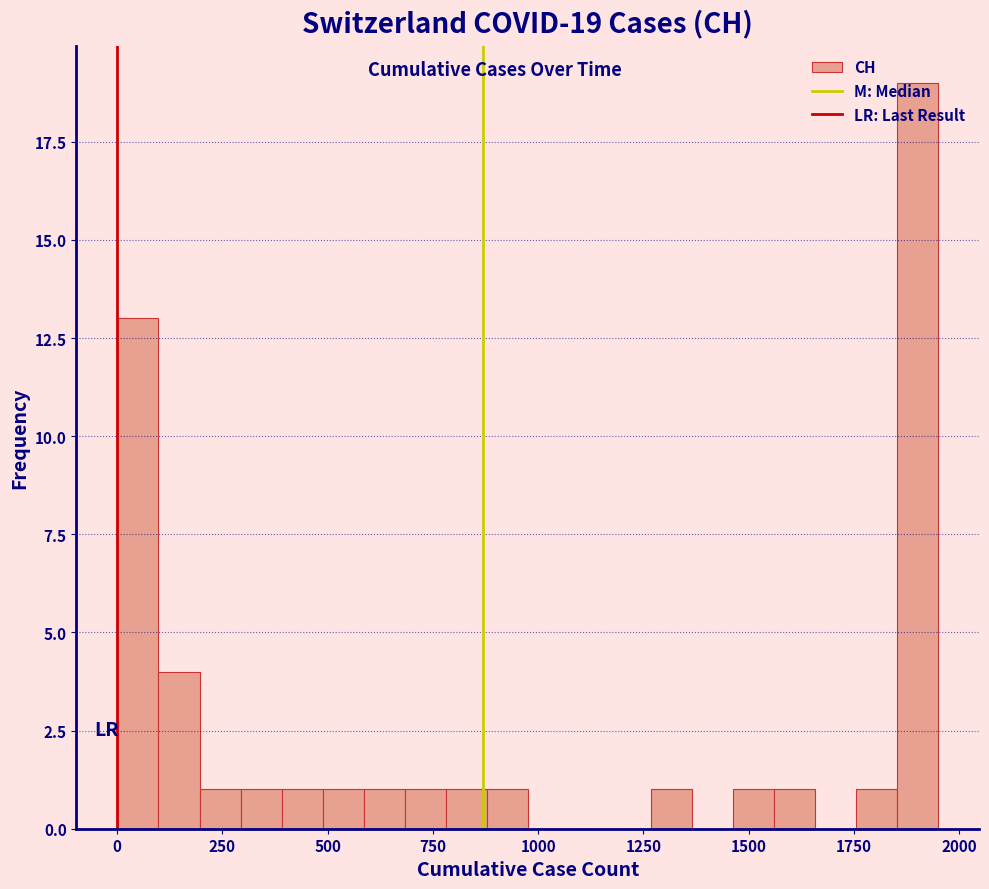

Around what value on the x-axis is the tallest bar? Give the approximate position of its centre, as read against the axis.

1900